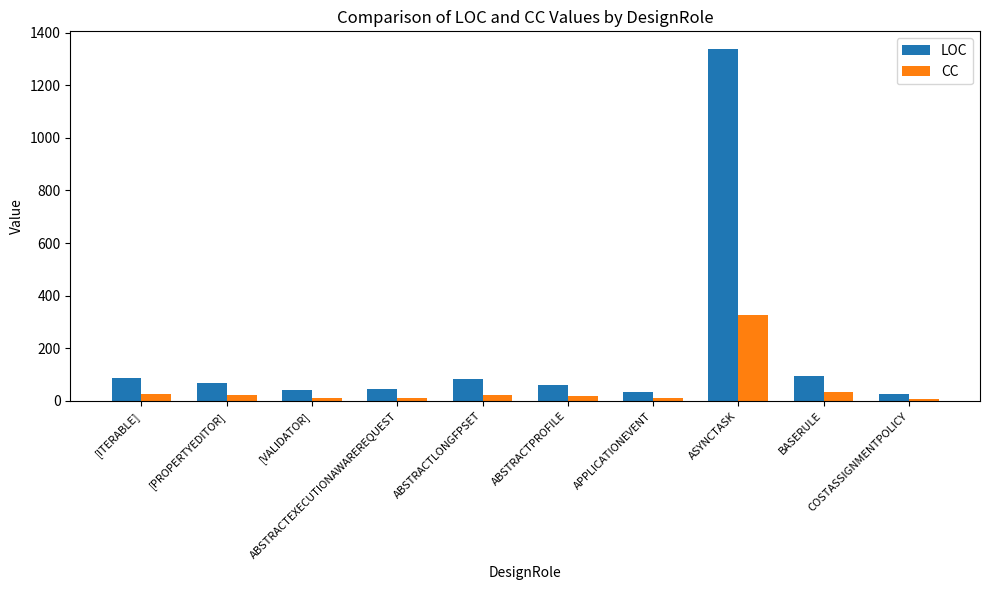

Which series has the largest range (max minus min)?

LOC